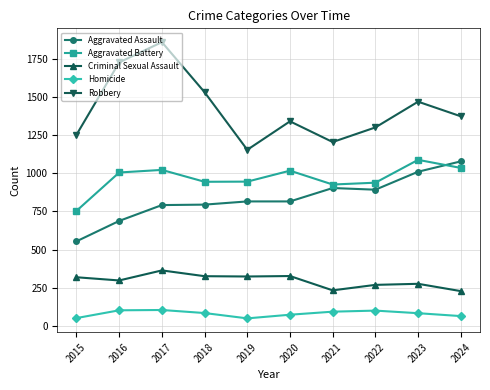

Which series has the widest spread of values?

Robbery